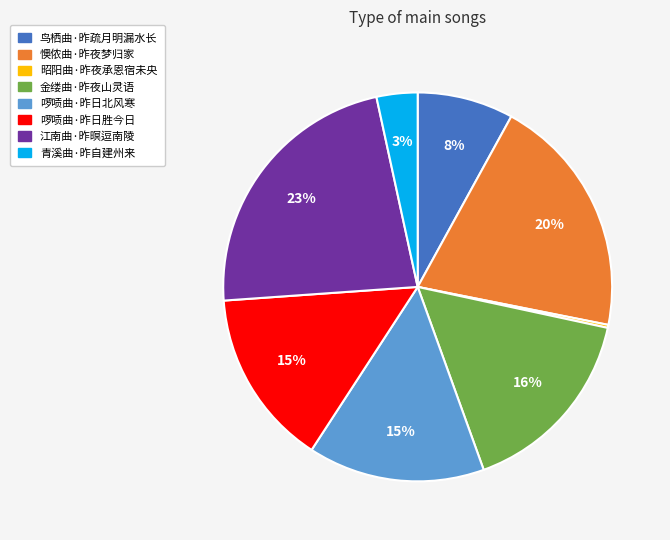

Which category has the biggest portion of the pie?

江南曲·昨暝逗南陵